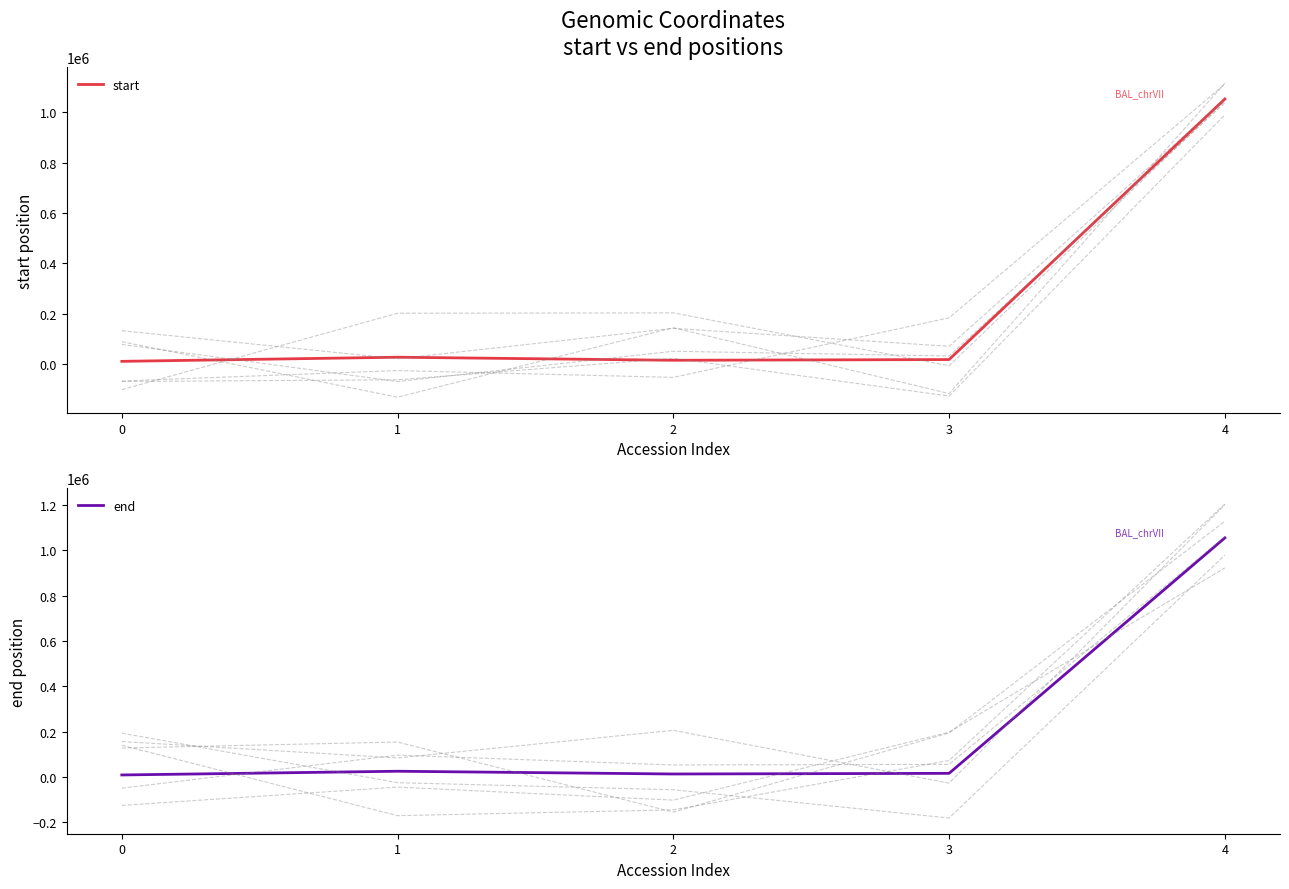

Where is the first local maximum for end?

1